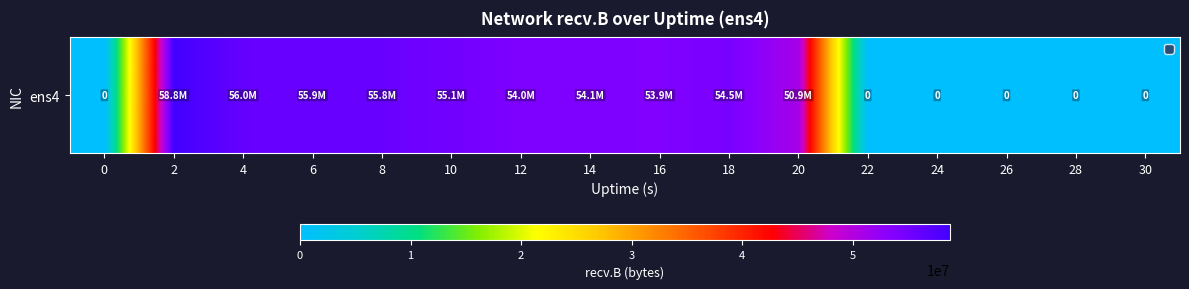

What is the change in value from 0 to 8?

+55847932